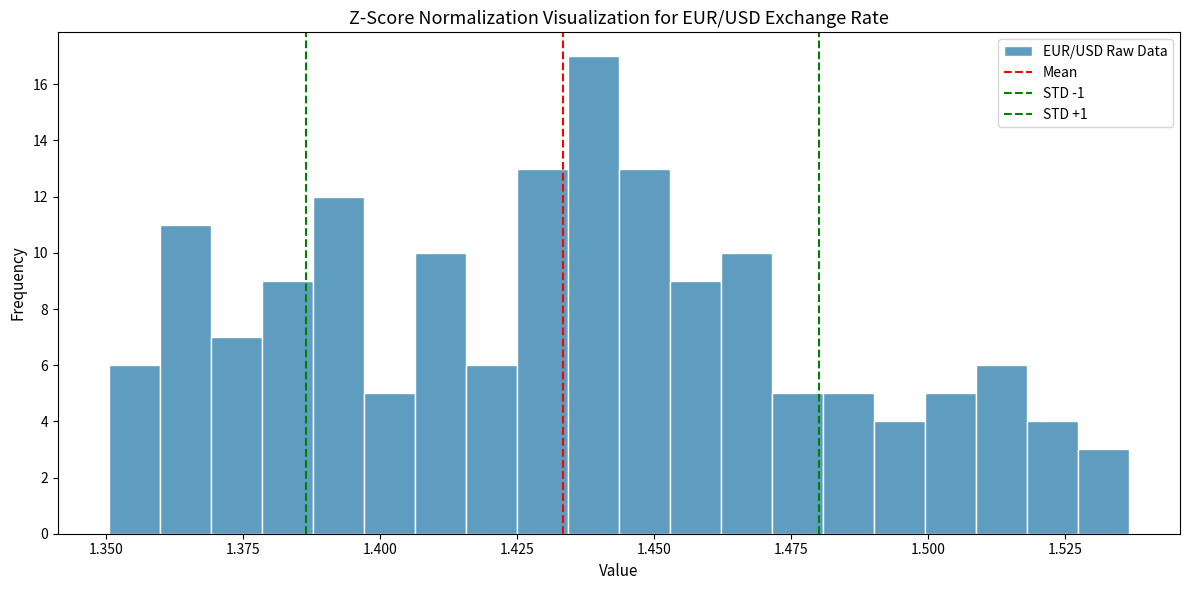

Around what value on the x-axis is the tallest bar? Give the approximate position of its centre, as read against the axis.

1.440